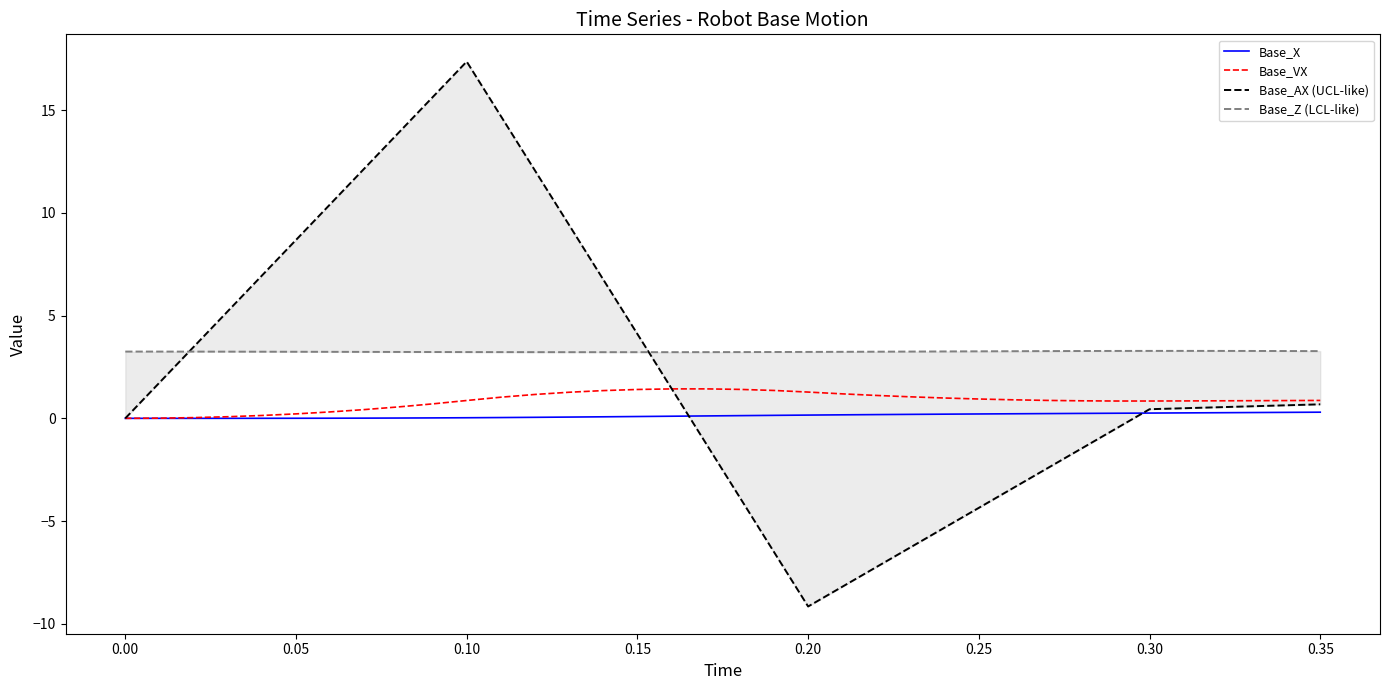

What is the value of the Base_Z (LCL-like) point at the 17th from the left?

3.2